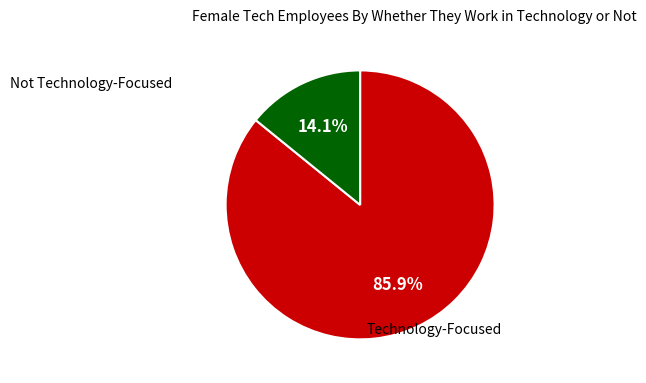

Does any single category account for the majority?

Yes